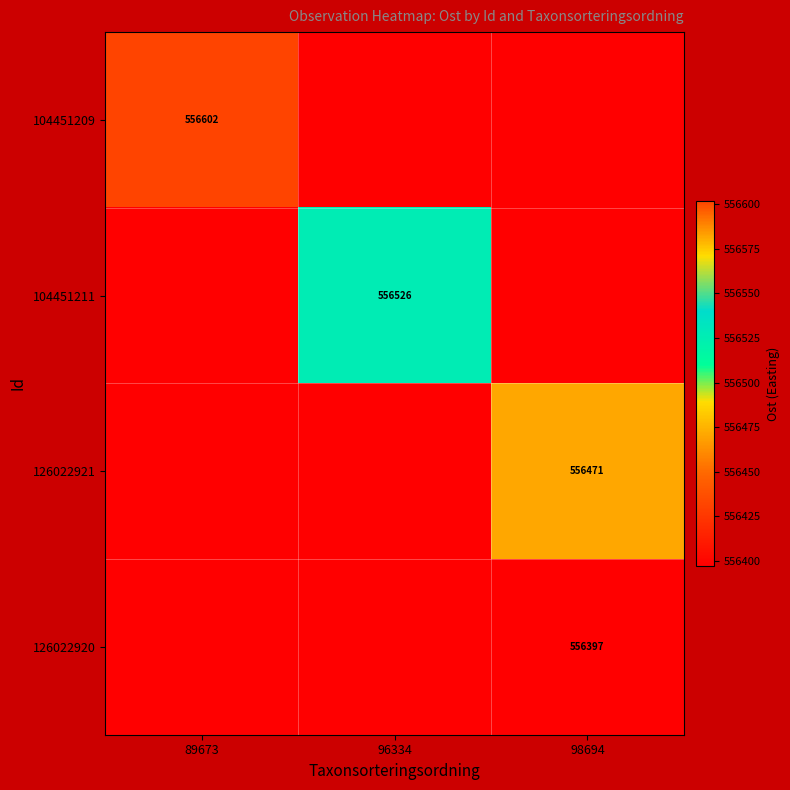

True or false: 126022920 has a value of 556397 at 98694.

True